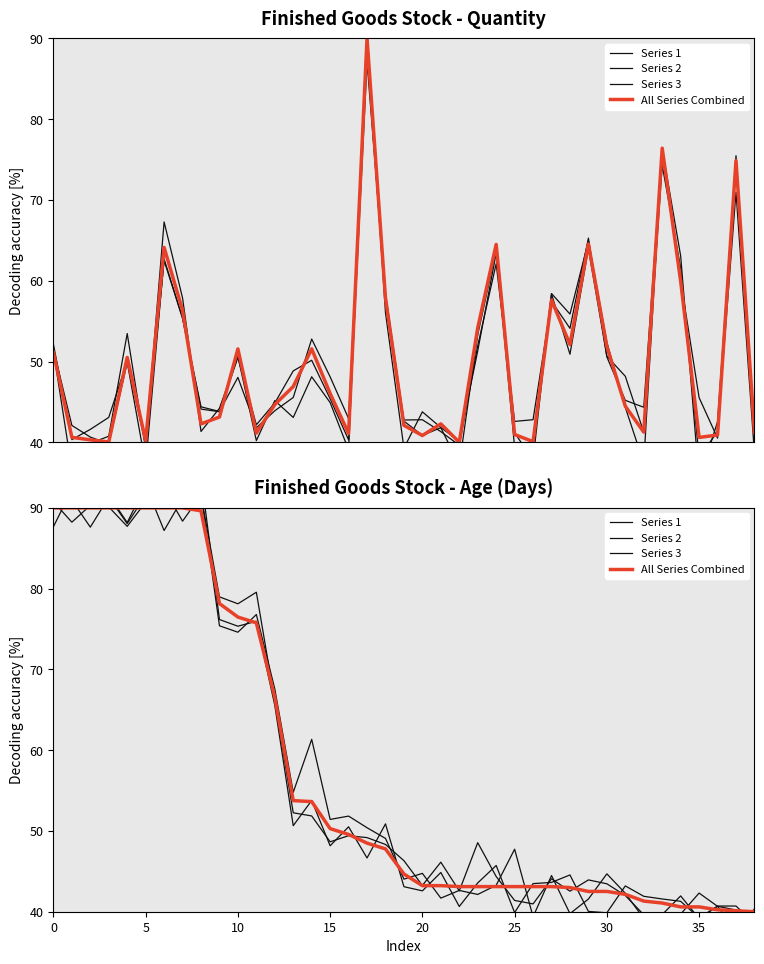

Between 36 and 26, which is larger?

26